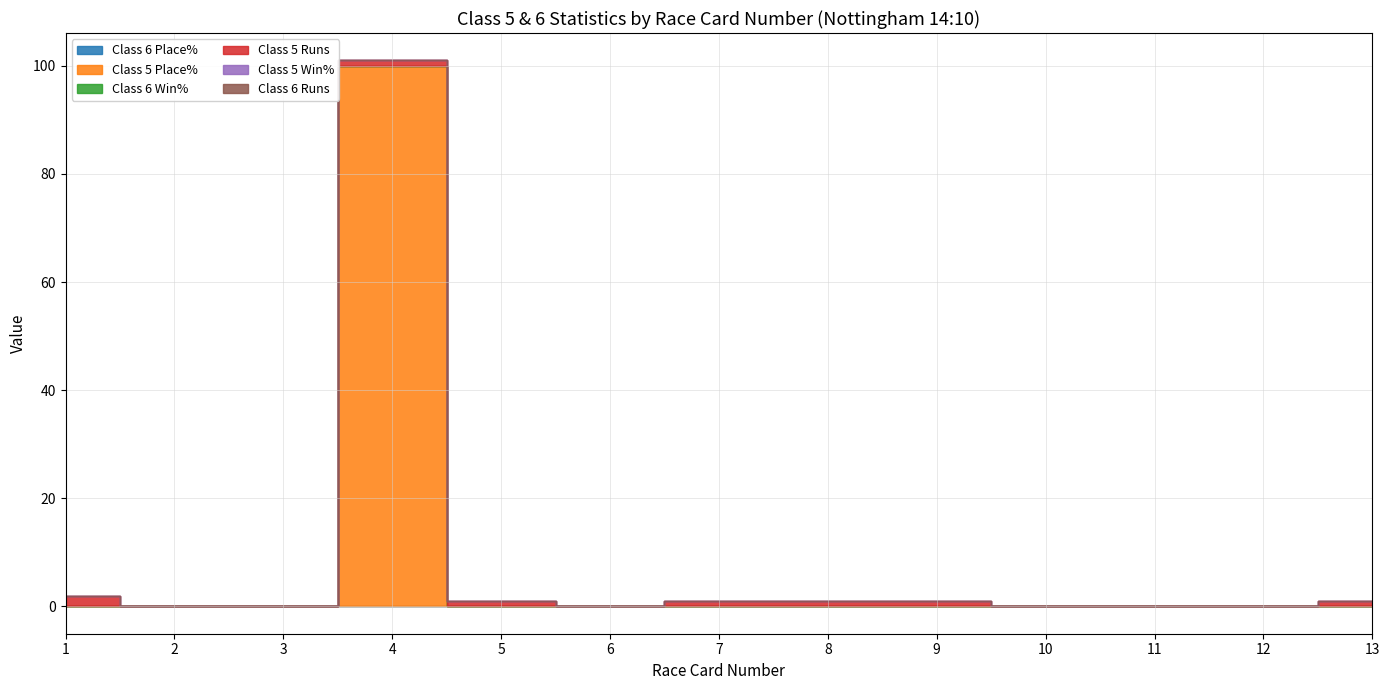

True or false: Class 6 Runs and Class 5 Win% cross at least once.

False